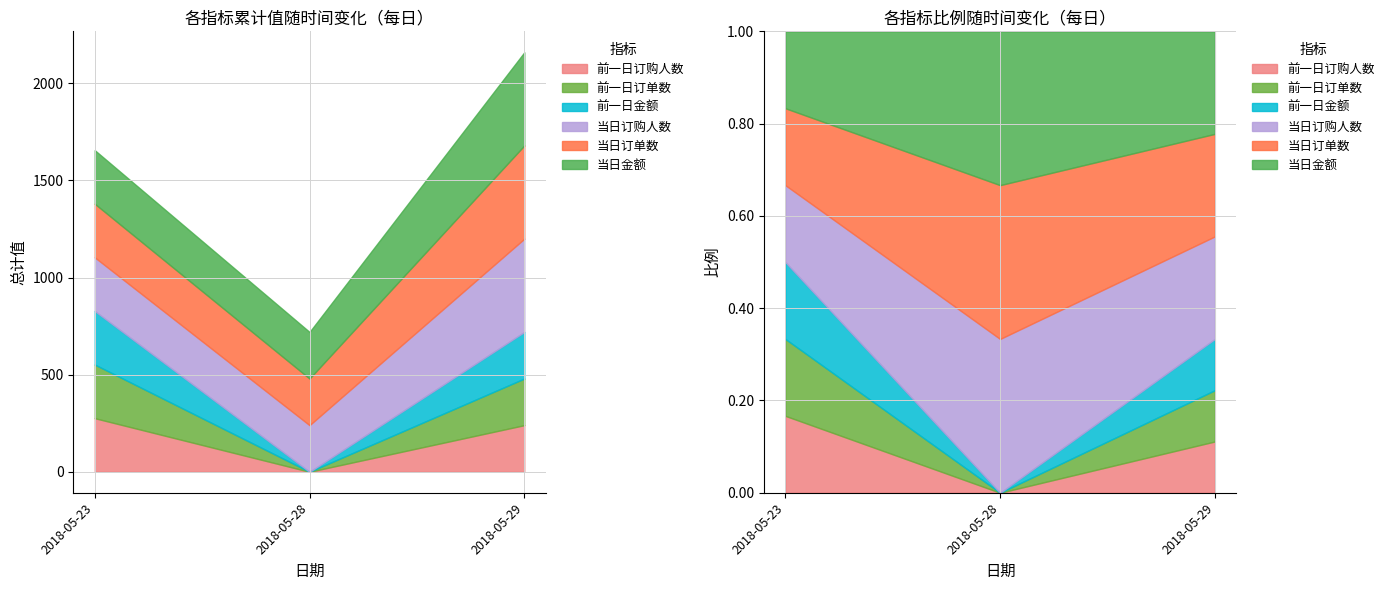

The value of 当日订购人数 at 2018-05-29 is 480. True or false?

True